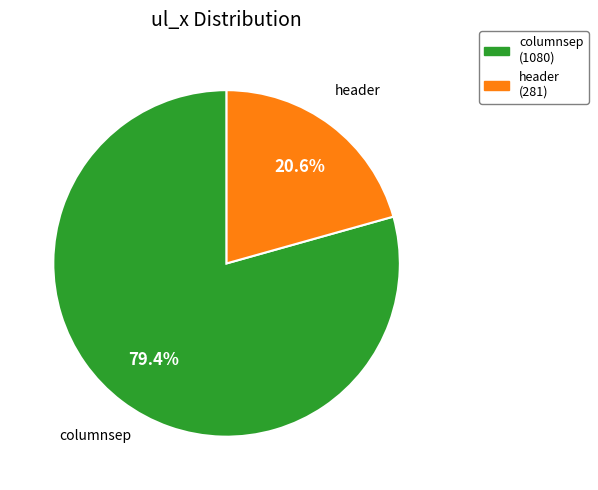

To the nearest percent, what is the average slice percentage?

50%